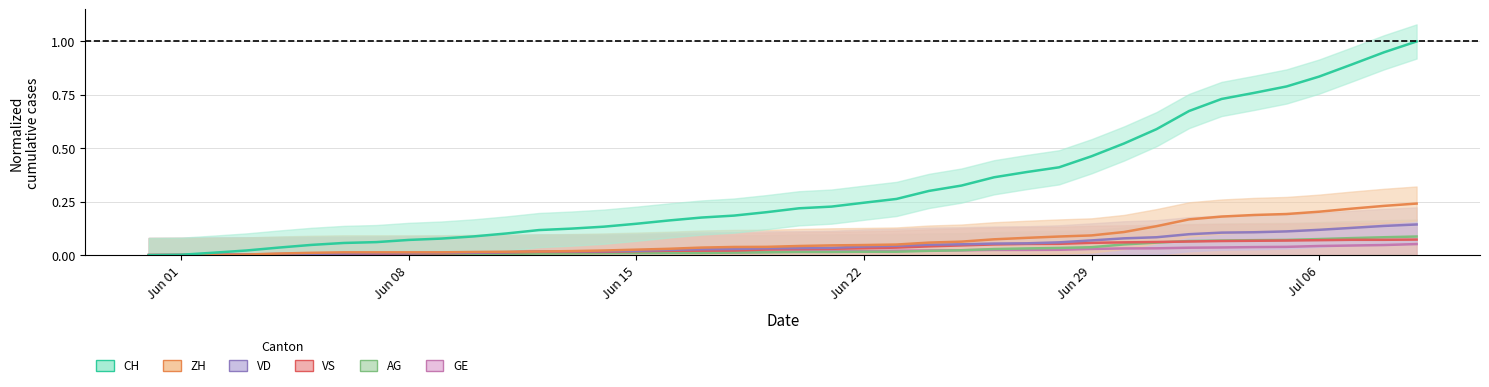

What is the difference between the maximum and minimum values in the AG series?

0.1